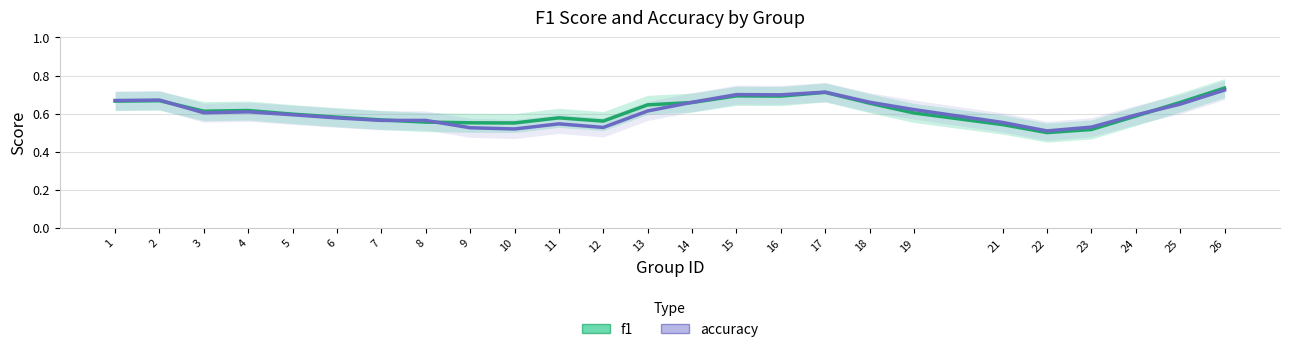

How many lines are shown in the chart?

2